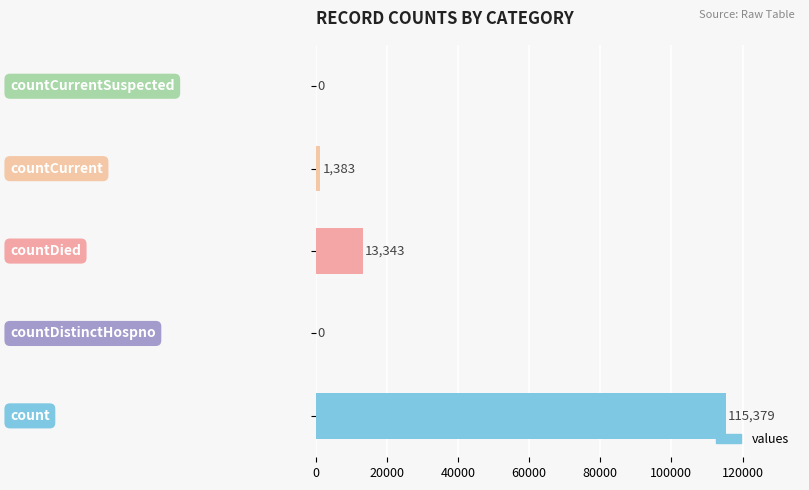

How many distinct data groups are displayed?

1